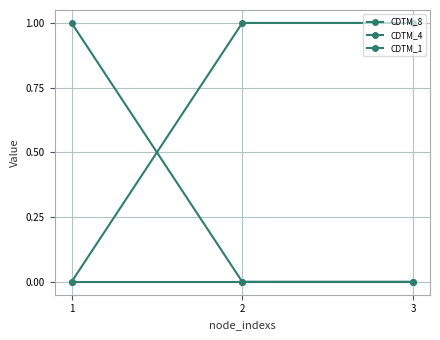

Between 2 and 3, which series saw the biggest shift?

CDTM_8